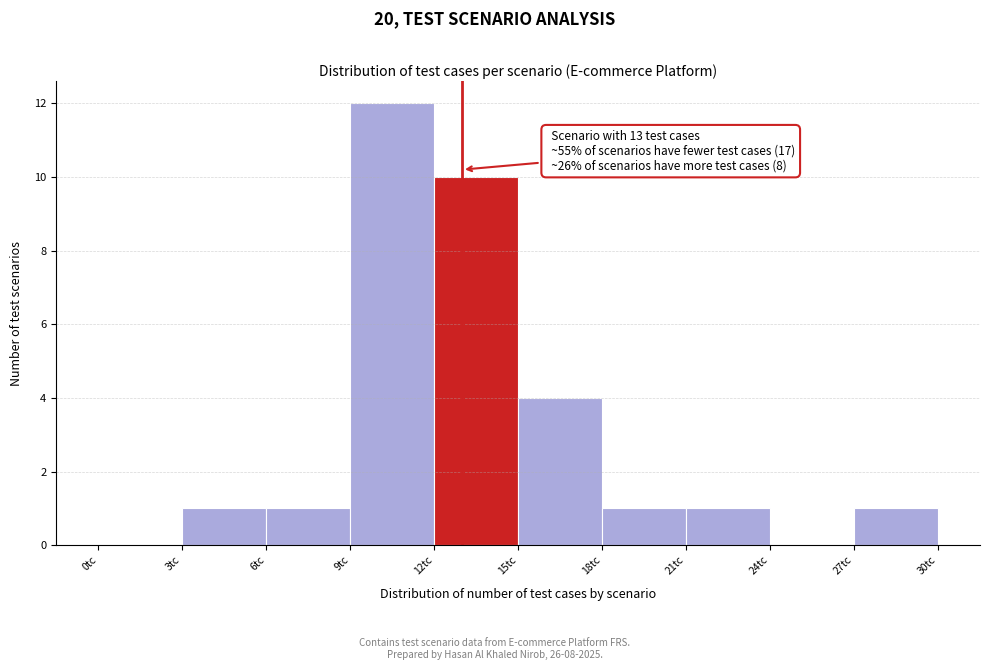

Over which range of the x-axis is the bar tallest?

9 to 12